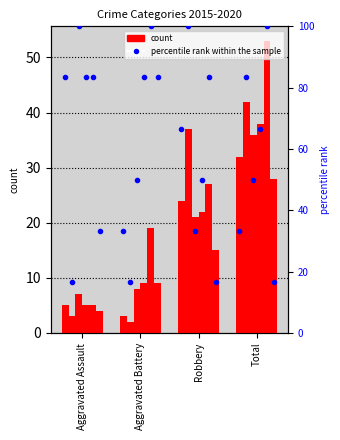

What is the value of the 2016 bar at the 4th from the left?

42